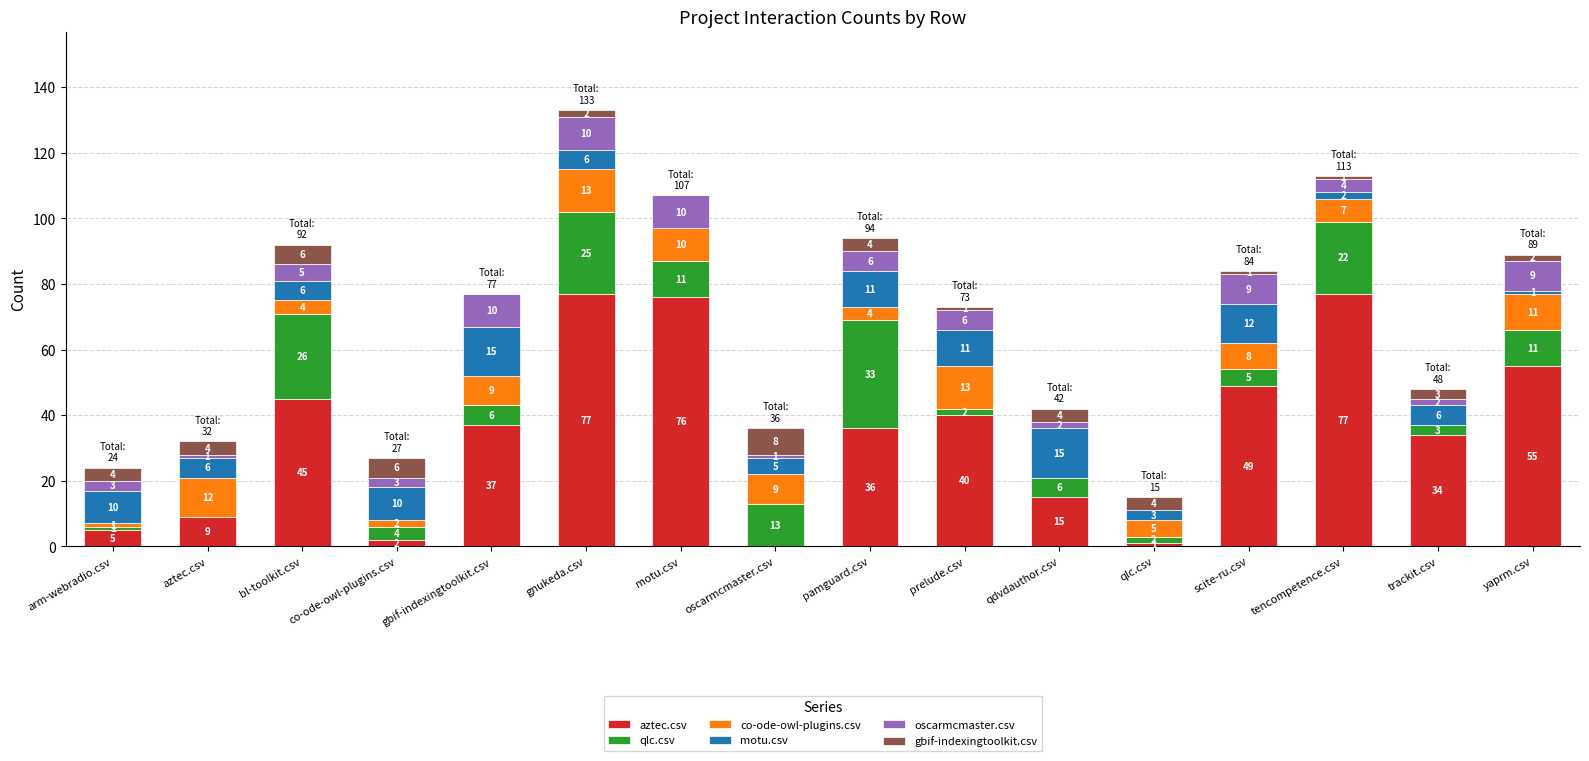

Are the bars horizontal?

No